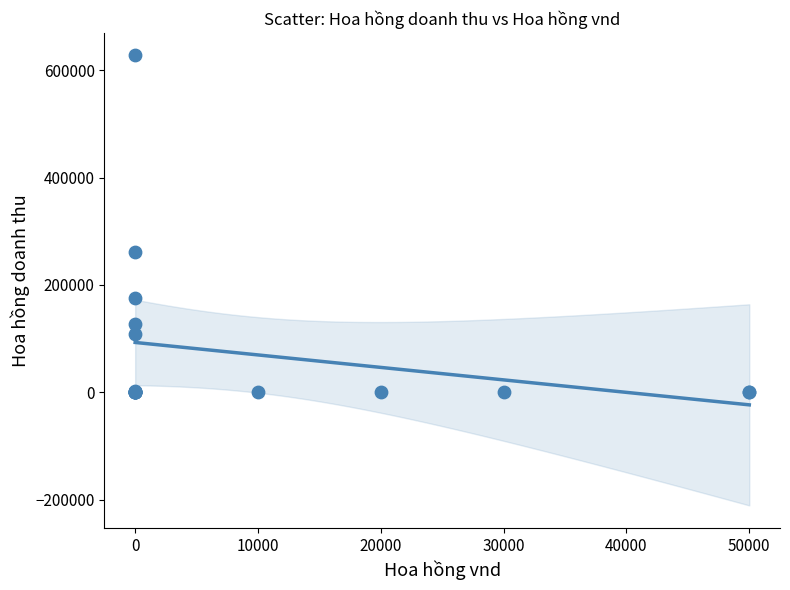

What Y value in the scatter plot is closest to 313750?

261000.0